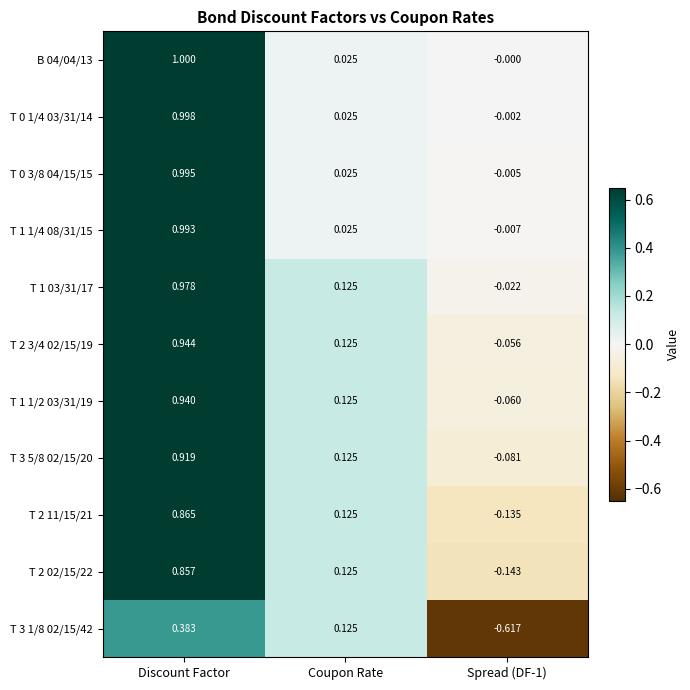

At which category is the sum across all series the highest?

Discount Factor